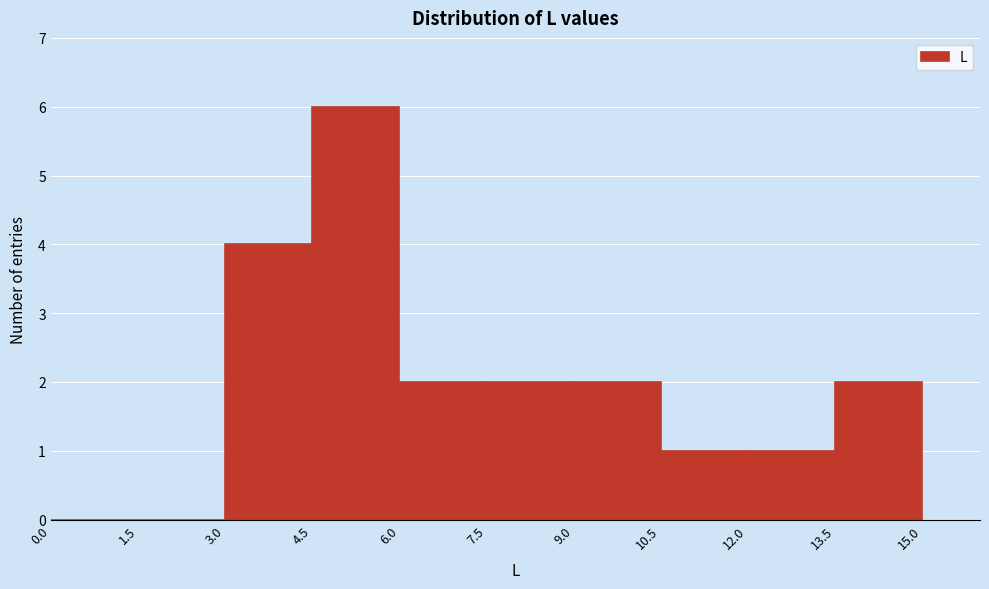

What is the height of the bar covering 6.0 to 7.5 on the x-axis? The values are not printed on the chart, so give them approximately, as read against the axis.

2